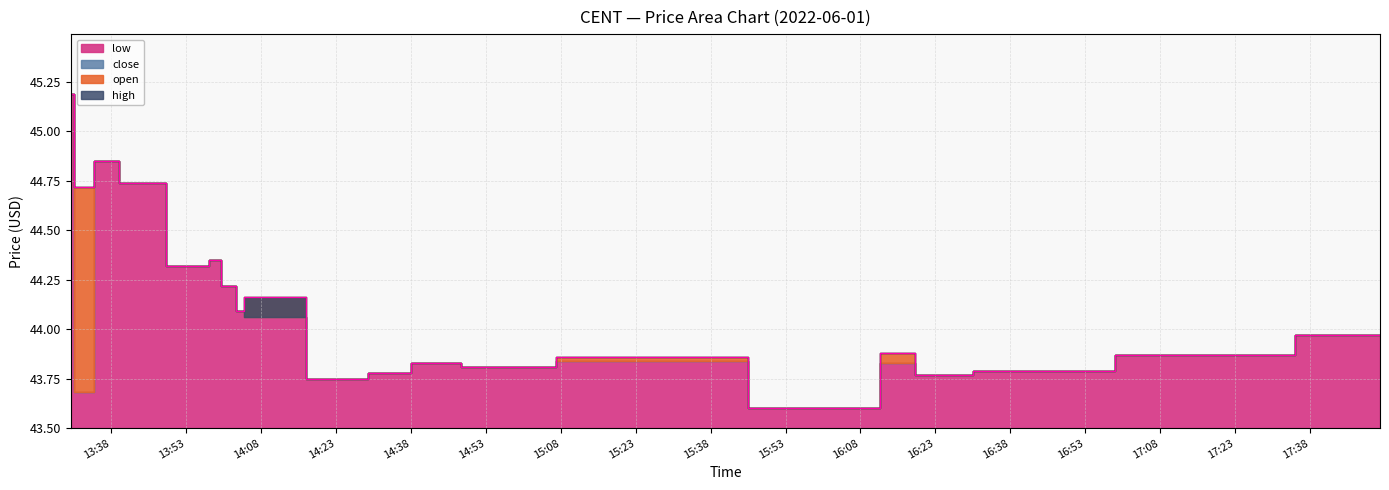

Is it true that high equals 43.8 at 2022-06-01 16:21:00?

True